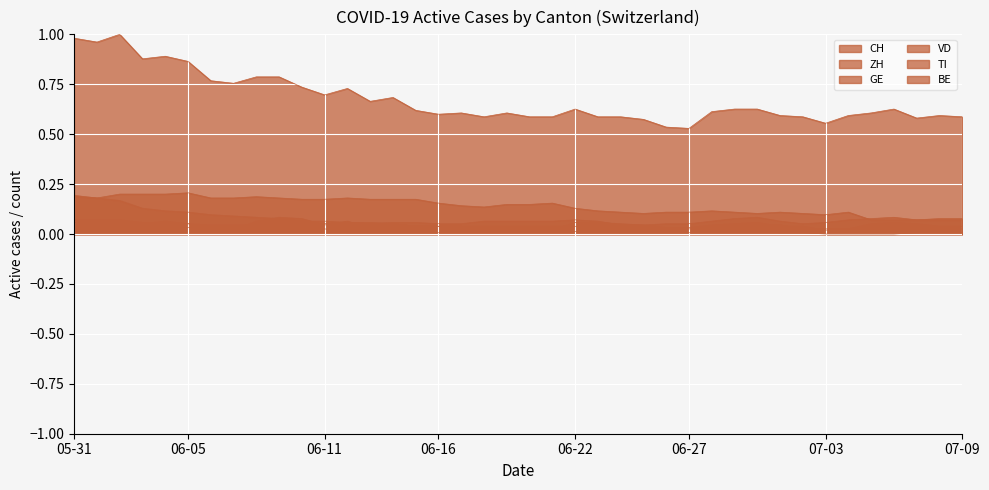

True or false: CH and ZH cross at least once.

False